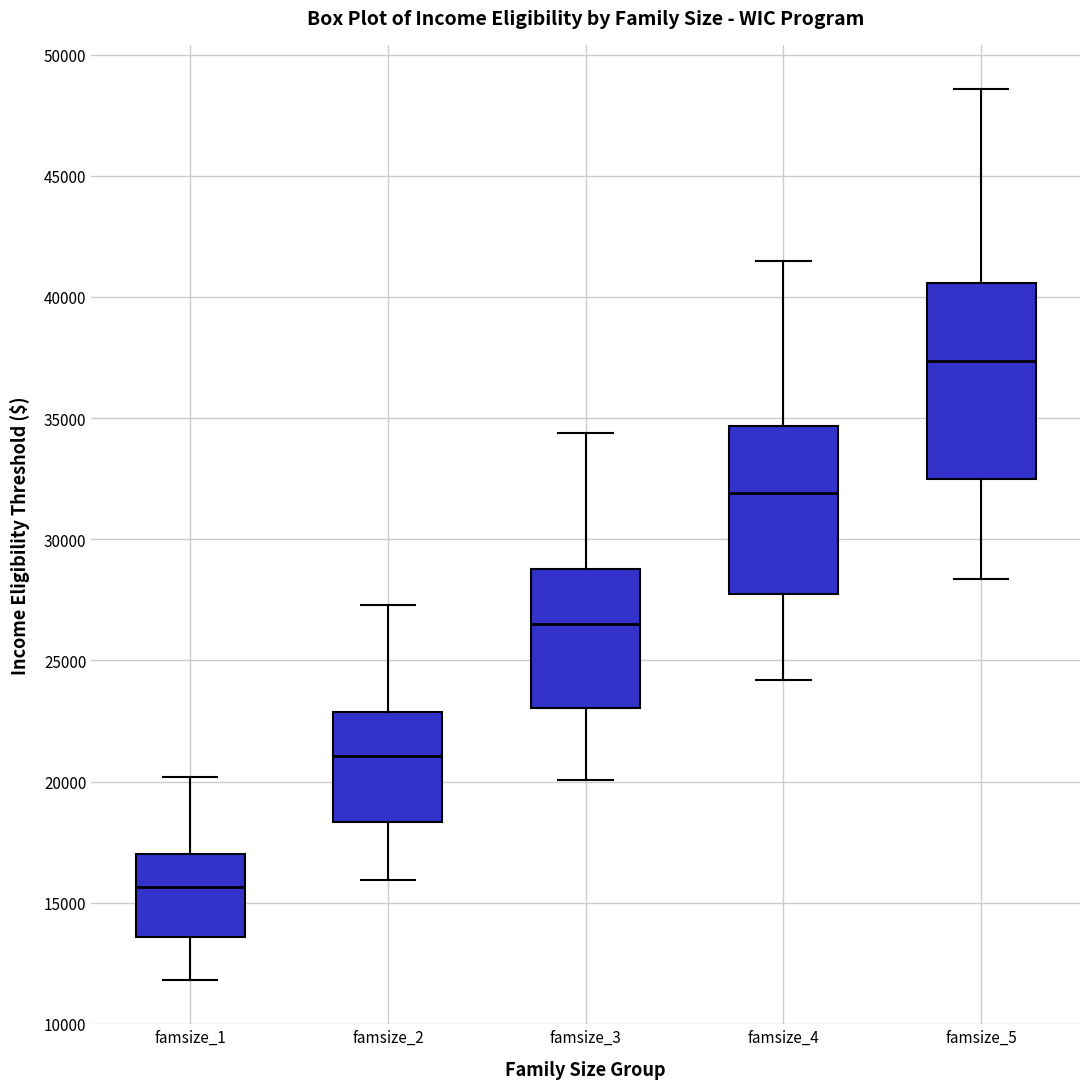

Where is the upper edge of the box for famsize_3 on the y-axis? The values are not printed on the chart, so give them approximately, as read against the axis.

29000